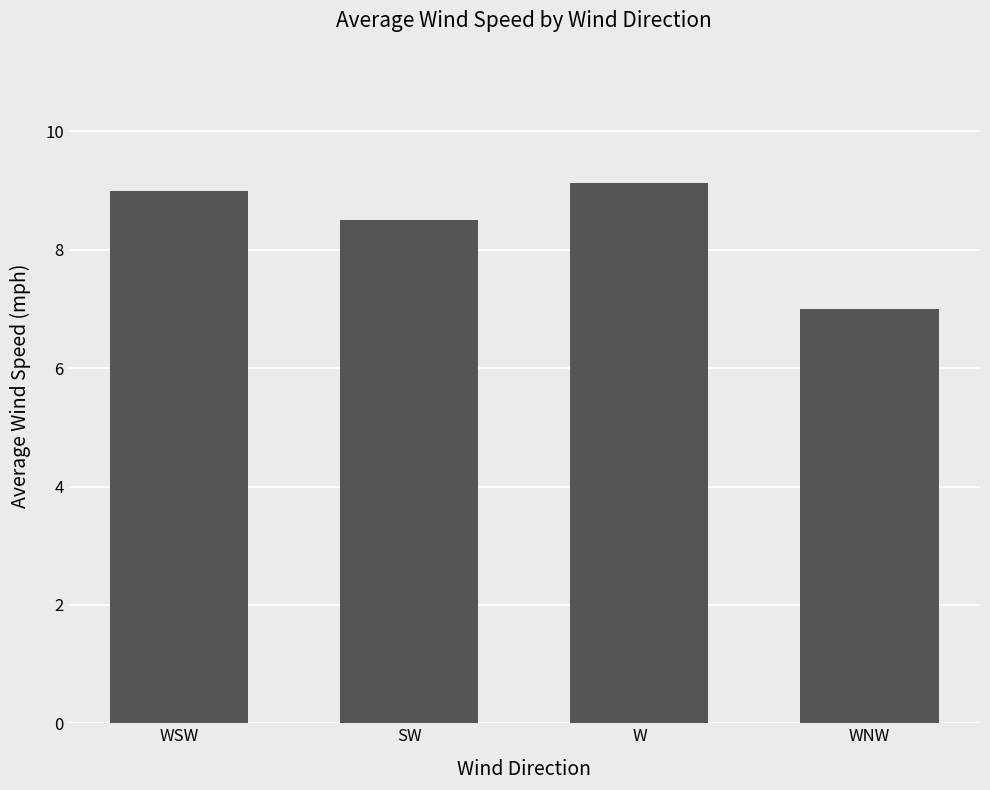

How many bars are there in total?

4